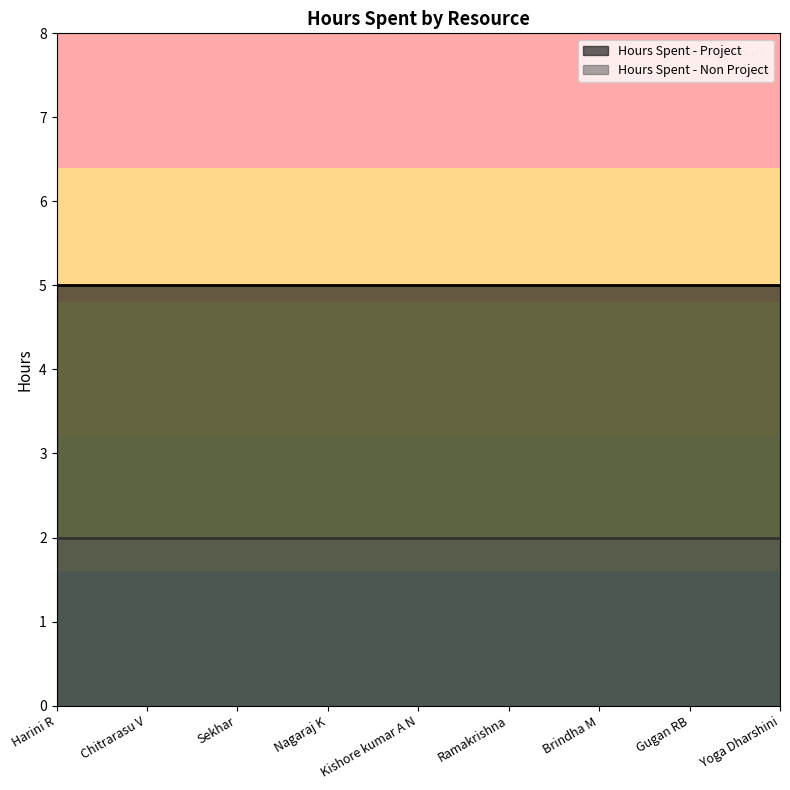

True or false: Hours Spent - Non Project has a value of 2 at Yoga Dharshini.

True